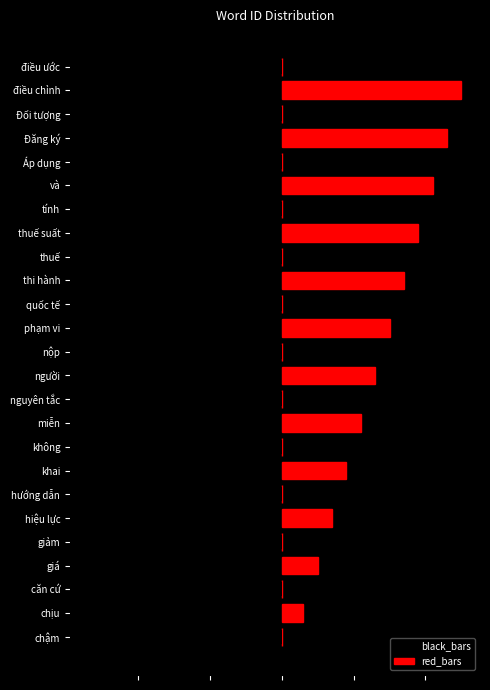

Between khai and thi hành, which series saw the biggest shift?

red_bars